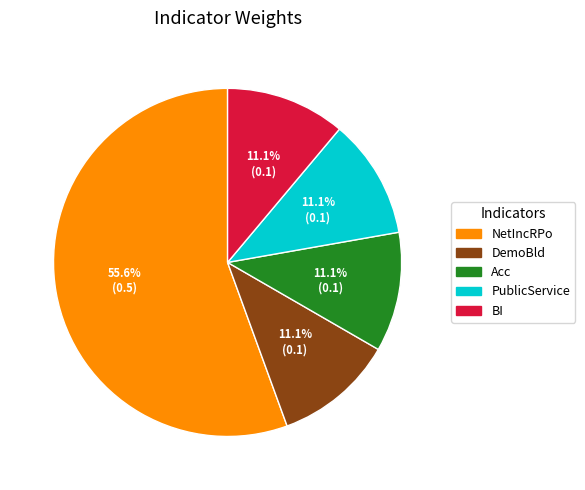

What is the total percentage of Acc and PublicService?

22.2%